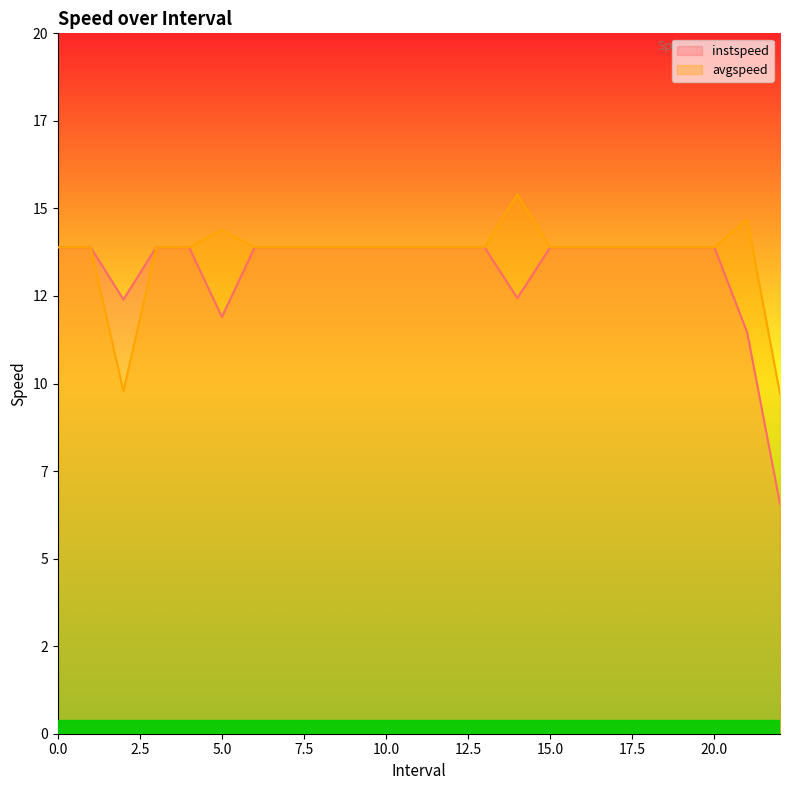

Between 3 and 21.0, which series saw the biggest shift?

instspeed